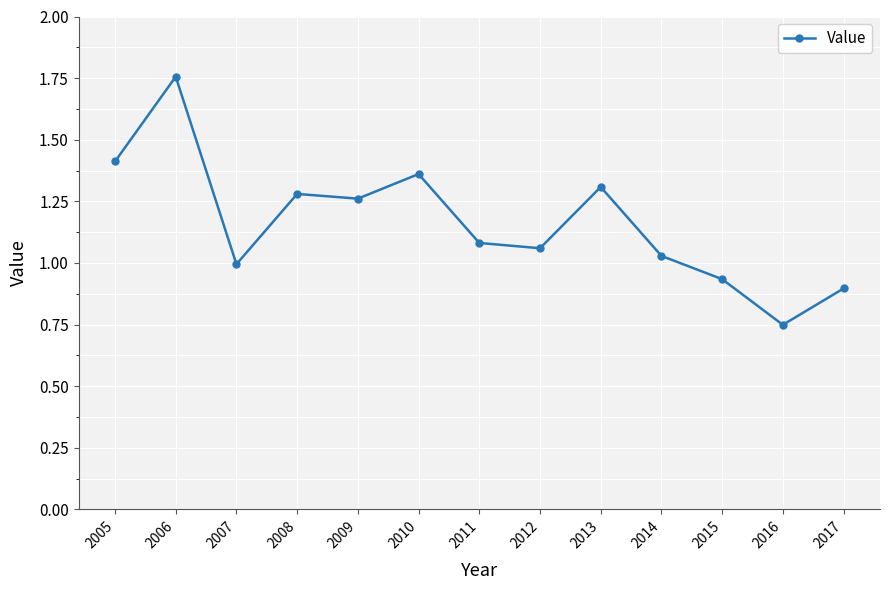

Rank the categories by value from highest to lowest.

2006, 2005, 2010, 2013, 2008, 2009, 2011, 2012, 2014, 2007, 2015, 2017, 2016